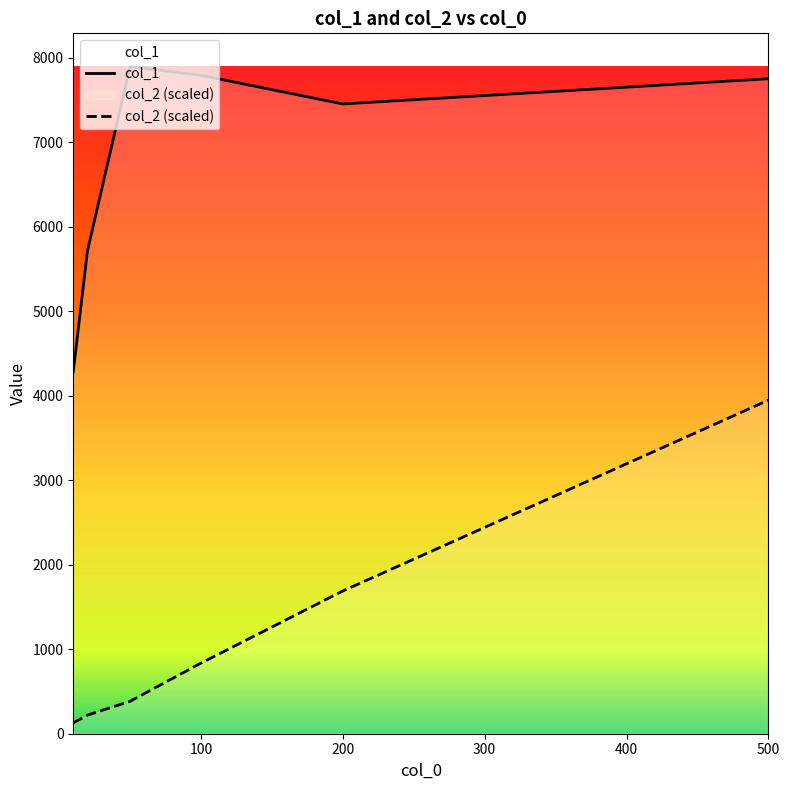

Reading left to right, transcribe all the data shown in this chart.

col_1: 10=4285.0	20=5714.0	50=7894.0	100=7792.0	200=7453.0	500=7751.0
col_2: 10=128.0	20=220.2	50=383.3	100=835.1	200=1689.3	500=3947.0